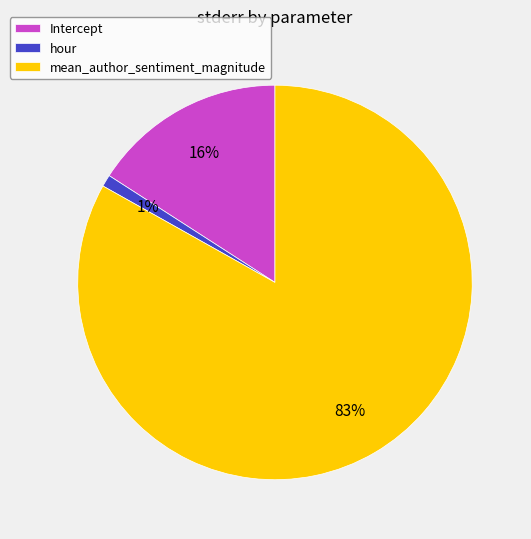

Count the number of slices in the pie.

3